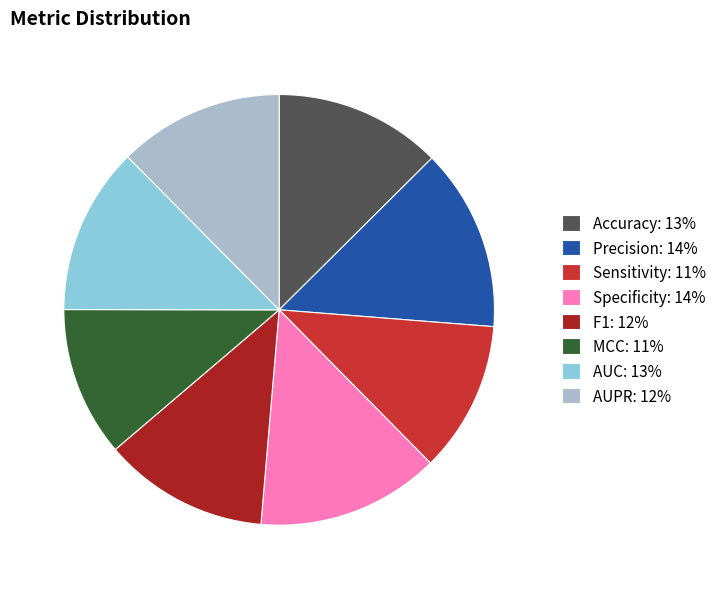

Which has a higher value, MCC or AUC?

AUC